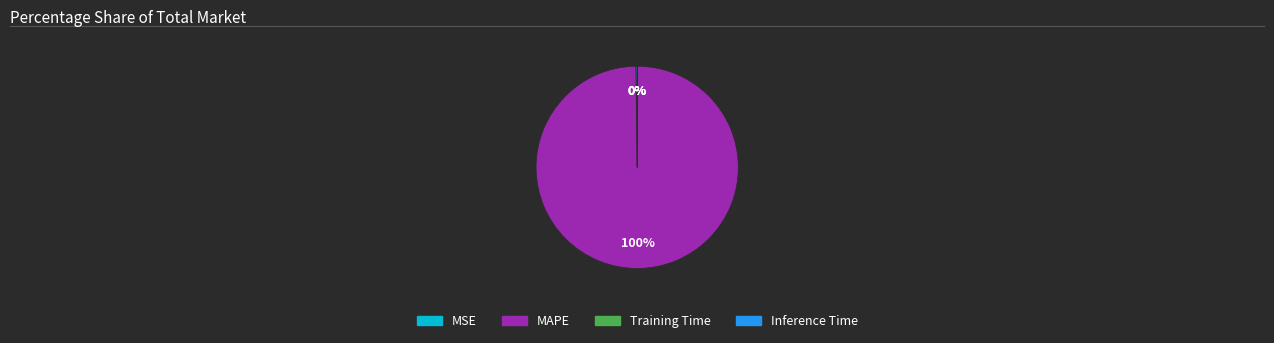

Which slice represents more than half of the pie?

MAPE